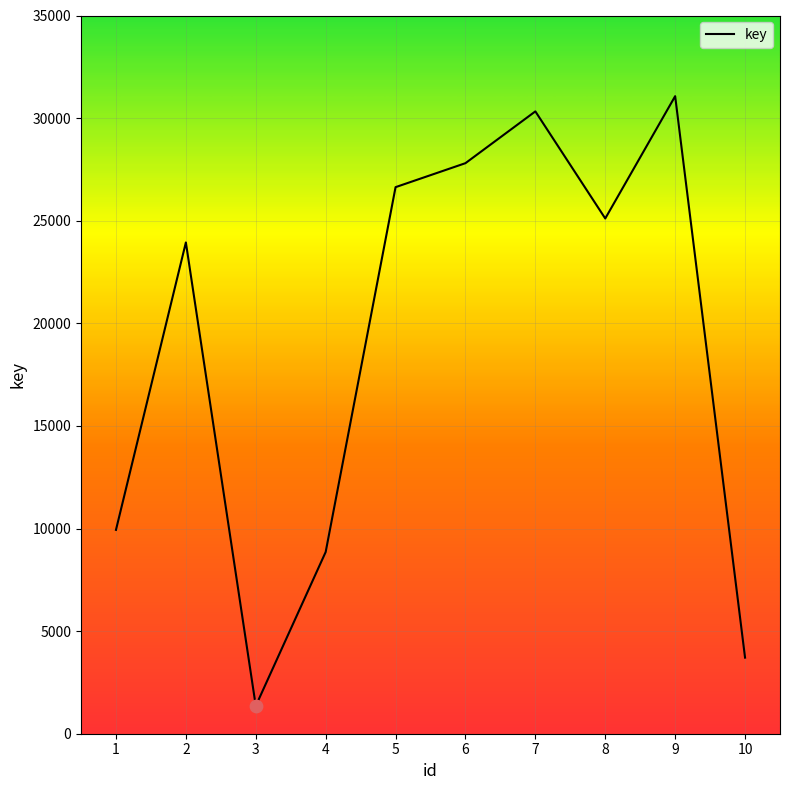

Approximately how many times larger is the value at 1 compared to 5?

0.4